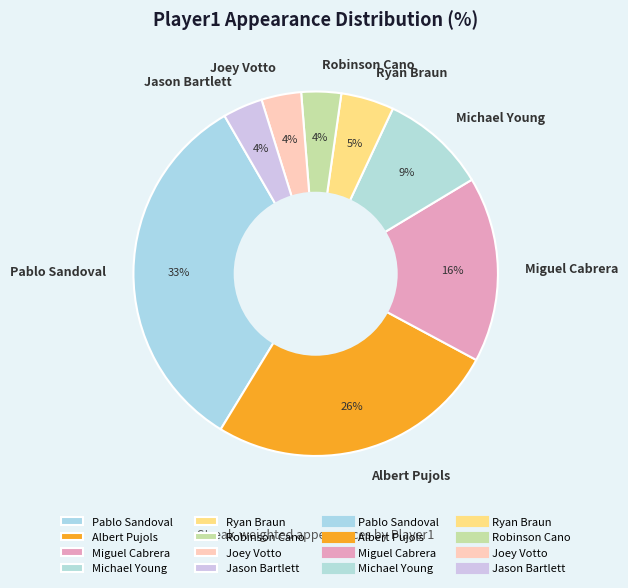

Is there any slice that represents more than half of the pie?

No